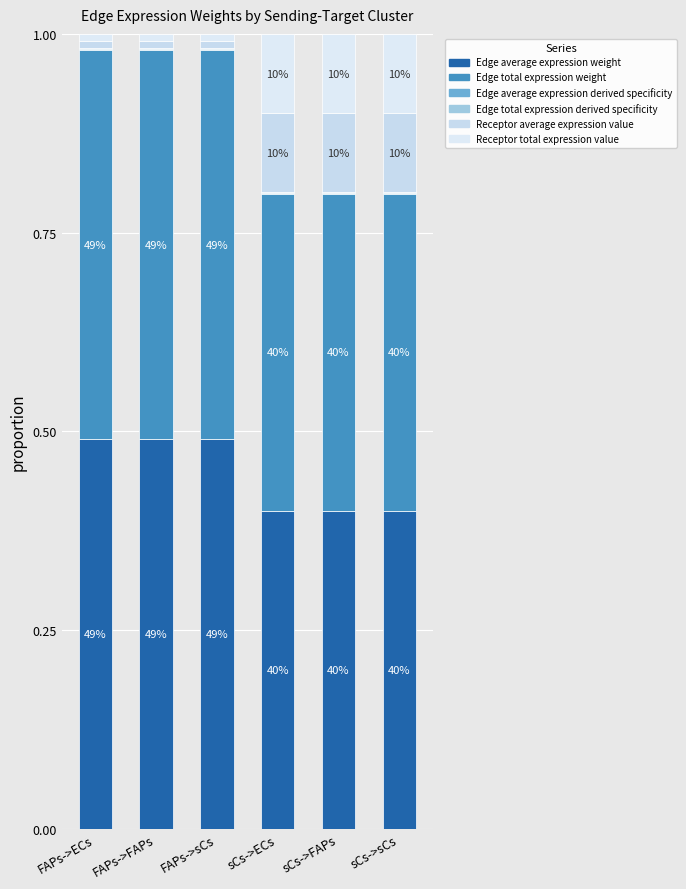

Is it true that Receptor average expression value equals 0.0 at FAPs->FAPs?

True